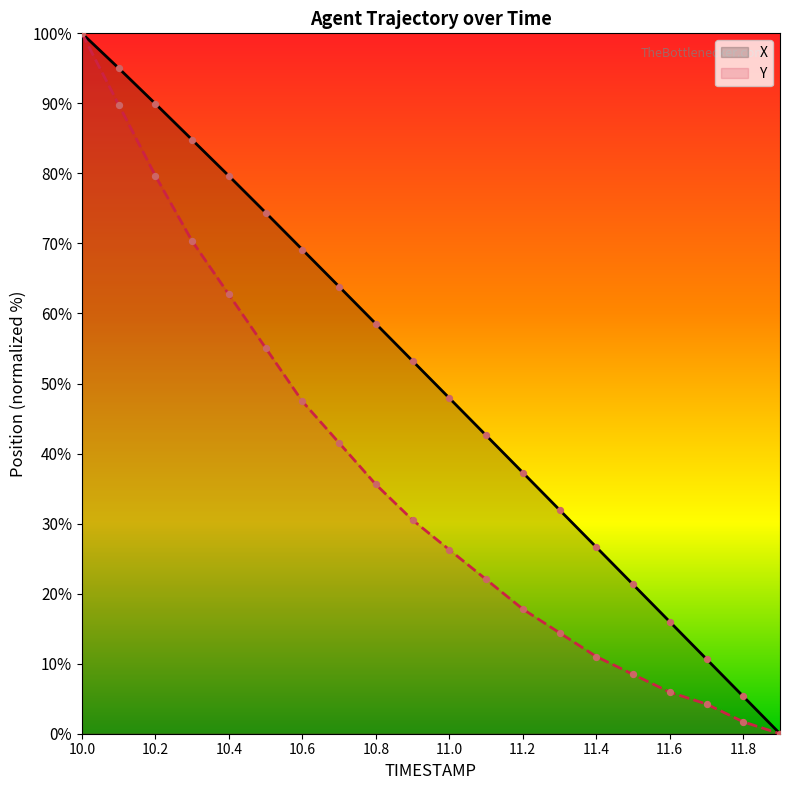

Which series has the largest total across all categories?

X